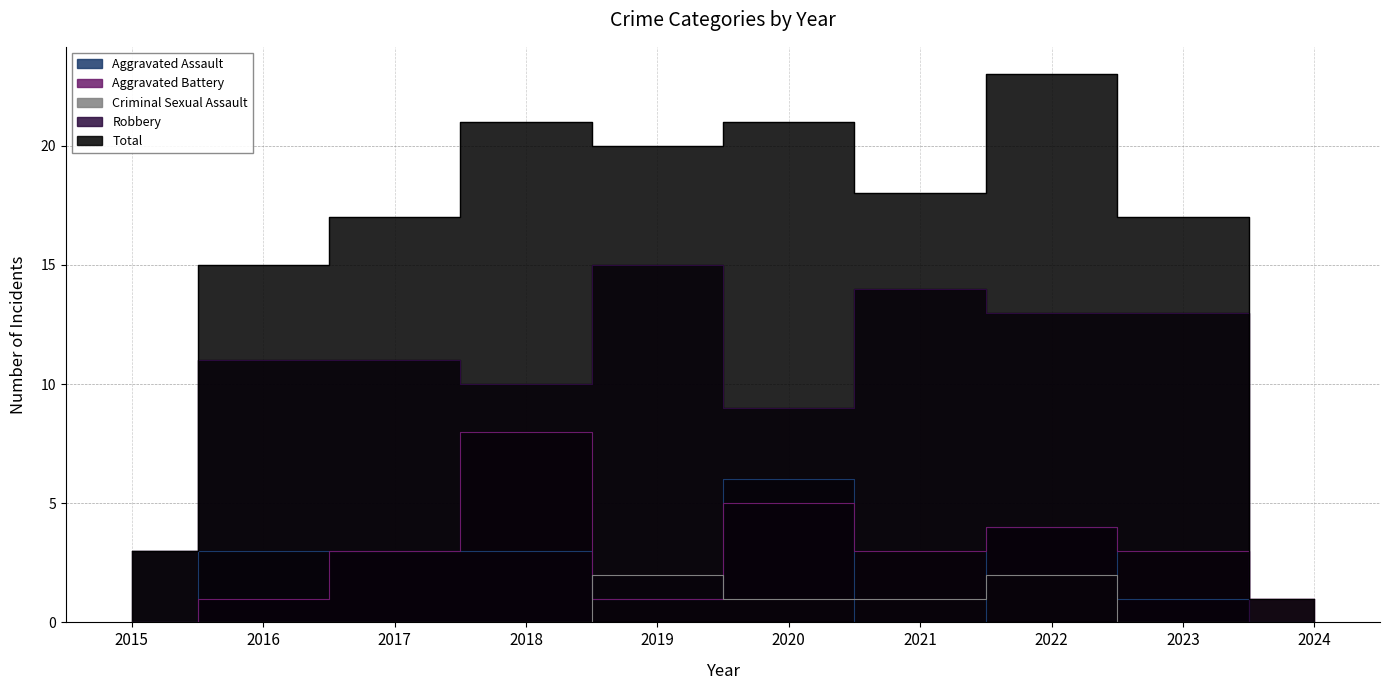

How many distinct data groups are displayed?

5